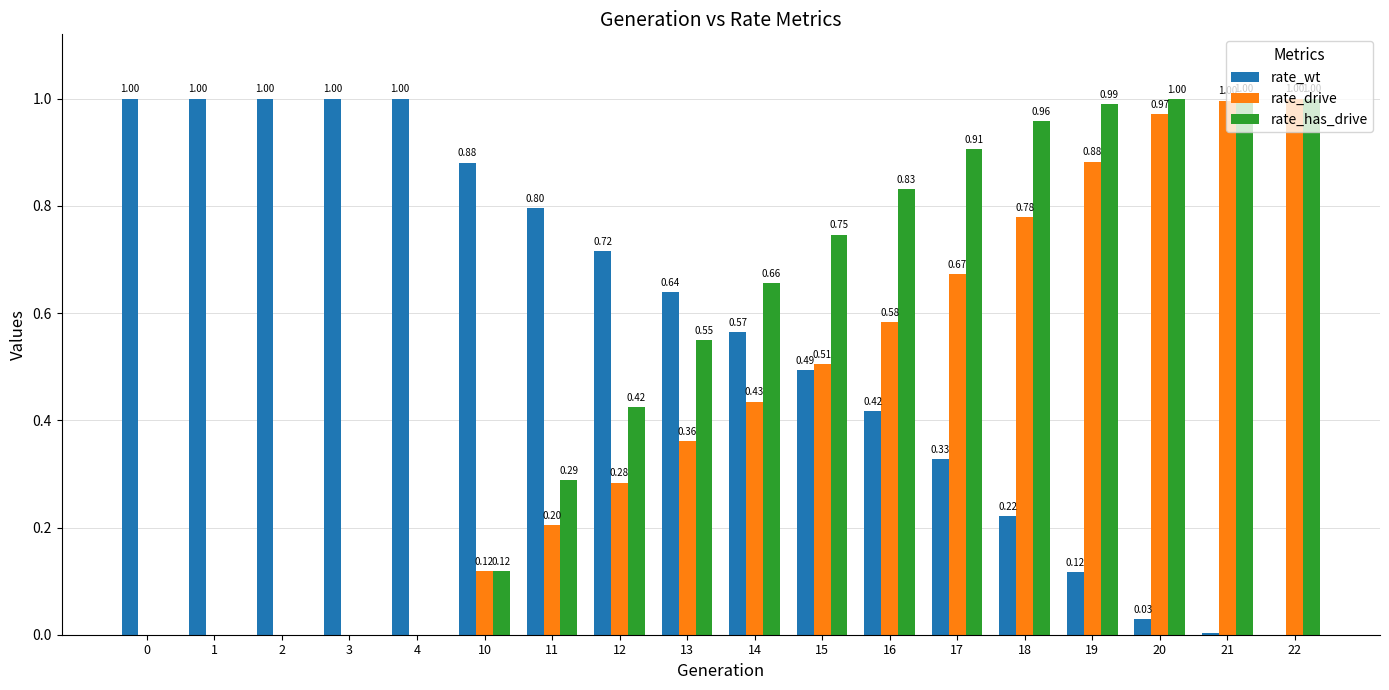

What is the sum of all rate_has_drive values?

9.5